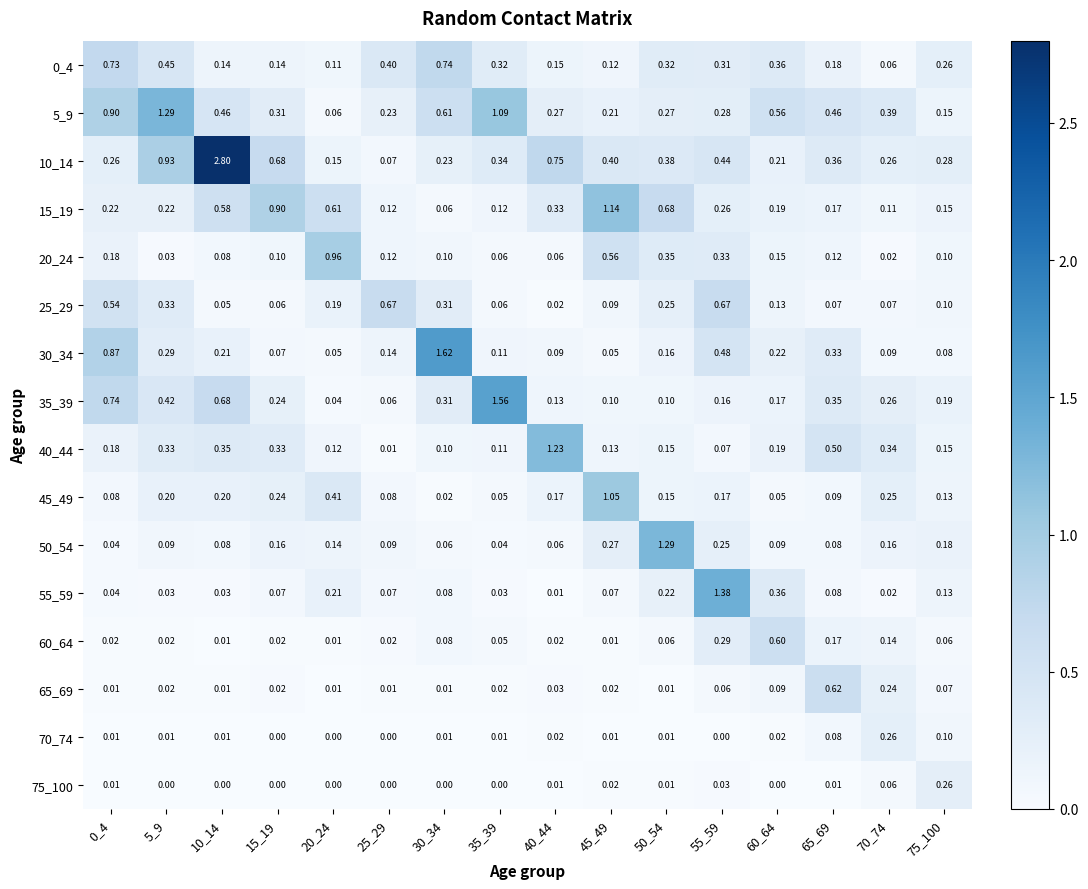

Is the value of 15_19 at 25_29 greater than the value of 35_39 at 40_44?

No